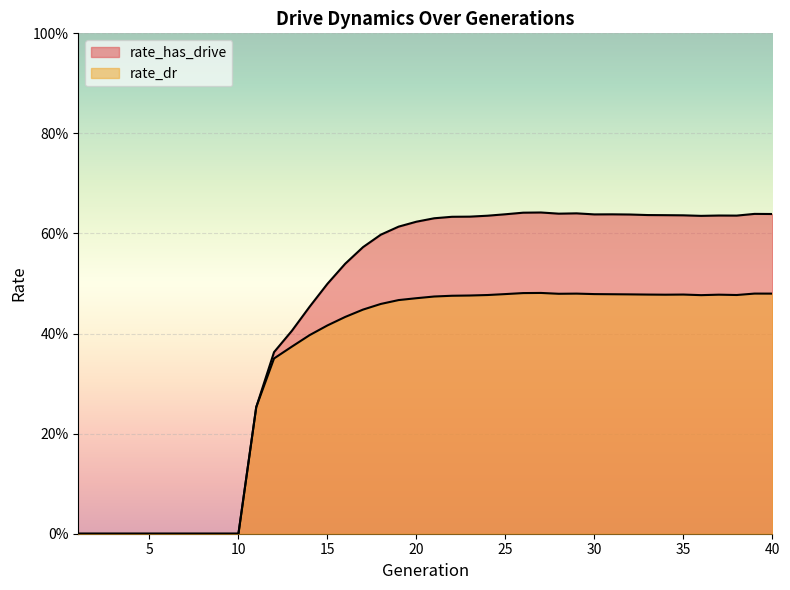

Reading left to right, list all the values displayed in this chart.

rate_has_drive: 1=0.0	2=0.0	3=0.0	4=0.0	5=0.0	6=0.0	7=0.0	8=0.0	9=0.0	10=0.0	11=0.3	12=0.4	13=0.4	14=0.5	15=0.5	16=0.5	17=0.6	18=0.6	19=0.6	20=0.6	21=0.6	22=0.6	23=0.6	24=0.6	25=0.6	26=0.6	27=0.6	28=0.6	29=0.6	30=0.6	31=0.6	32=0.6	33=0.6	34=0.6	35=0.6	36=0.6	37=0.6	38=0.6	39=0.6	40=0.6
rate_dr: 1=0.0	2=0.0	3=0.0	4=0.0	5=0.0	6=0.0	7=0.0	8=0.0	9=0.0	10=0.0	11=0.3	12=0.4	13=0.4	14=0.4	15=0.4	16=0.4	17=0.4	18=0.5	19=0.5	20=0.5	21=0.5	22=0.5	23=0.5	24=0.5	25=0.5	26=0.5	27=0.5	28=0.5	29=0.5	30=0.5	31=0.5	32=0.5	33=0.5	34=0.5	35=0.5	36=0.5	37=0.5	38=0.5	39=0.5	40=0.5